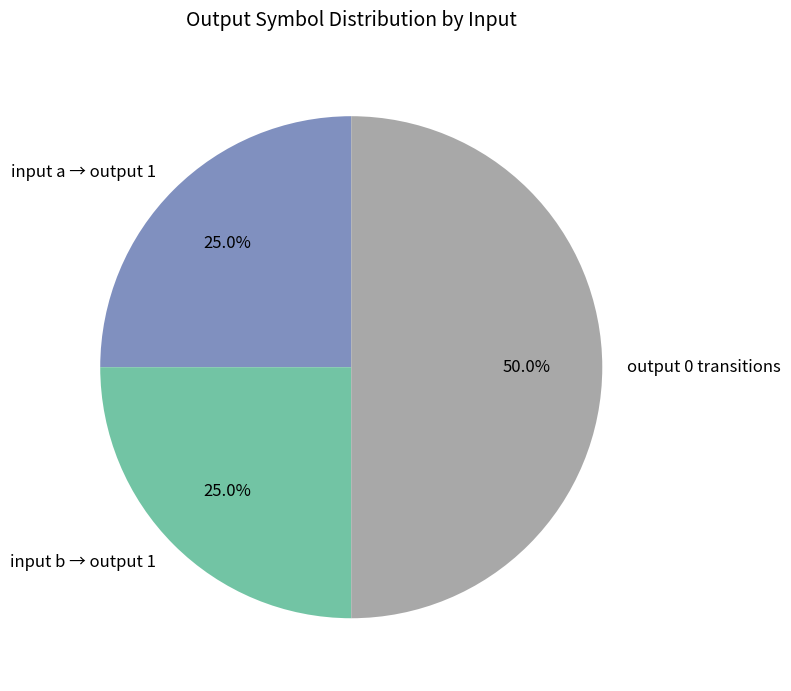

Does input a → output 1 represent more than half of the total?

No